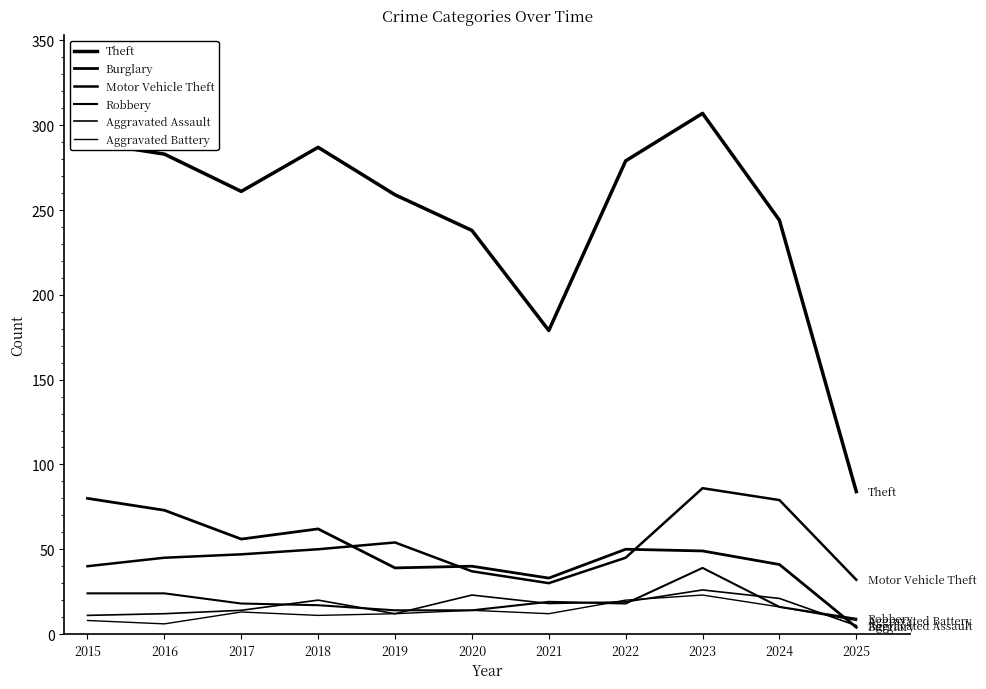

Does the chart have visible grid lines?

No